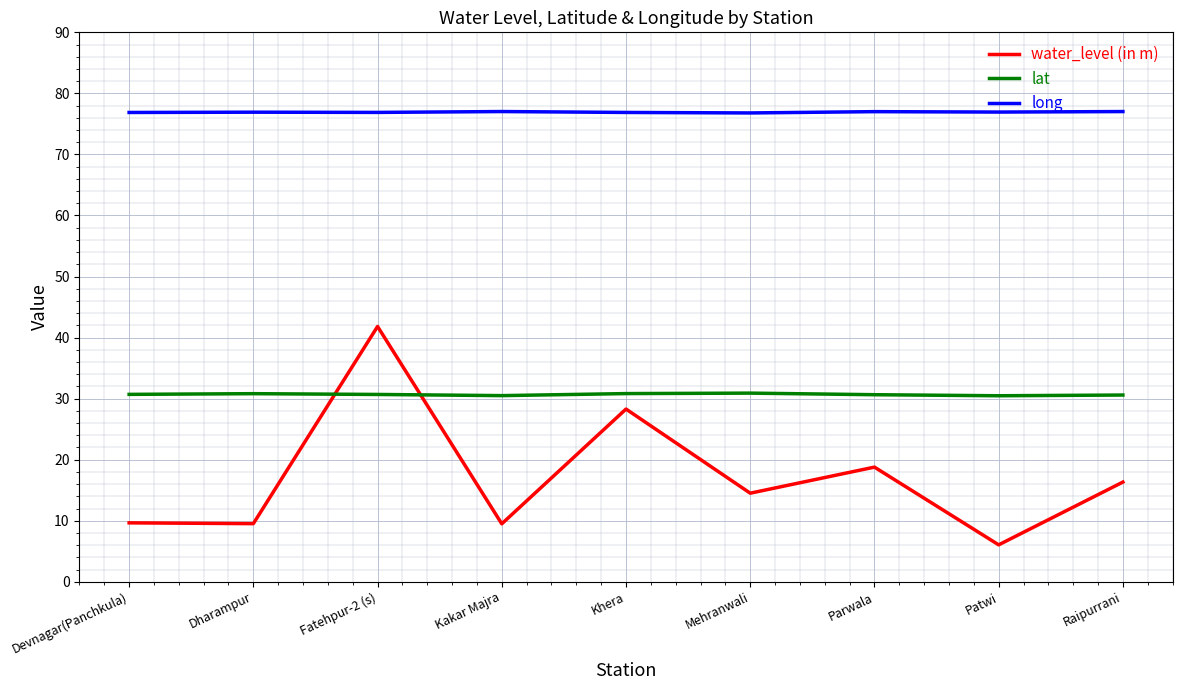

Which label corresponds to the smallest value in the chart?

Patwi